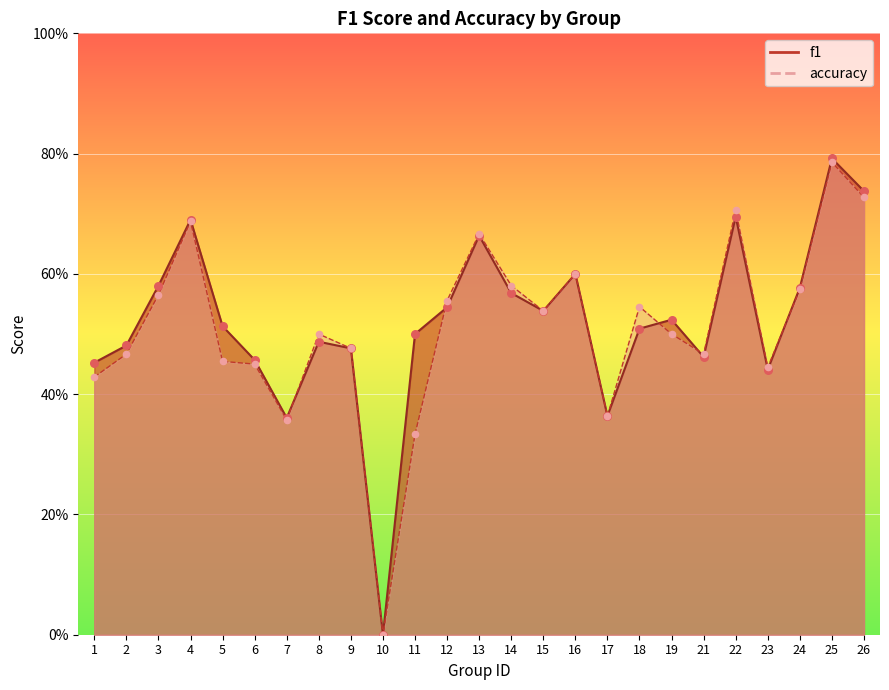

At which category is the sum across all series the highest?

25